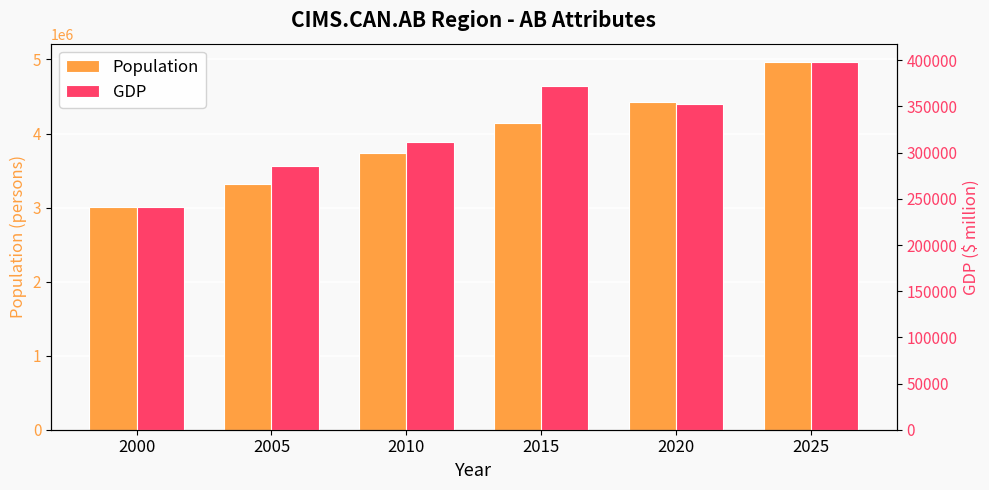

How many values in the Population series exceed 4144491?

2